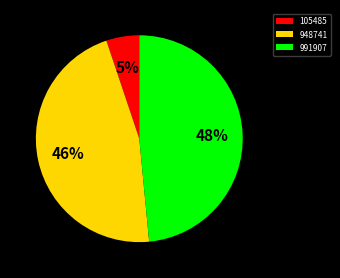

Rank the categories by value from highest to lowest.

991907, 948741, 105485